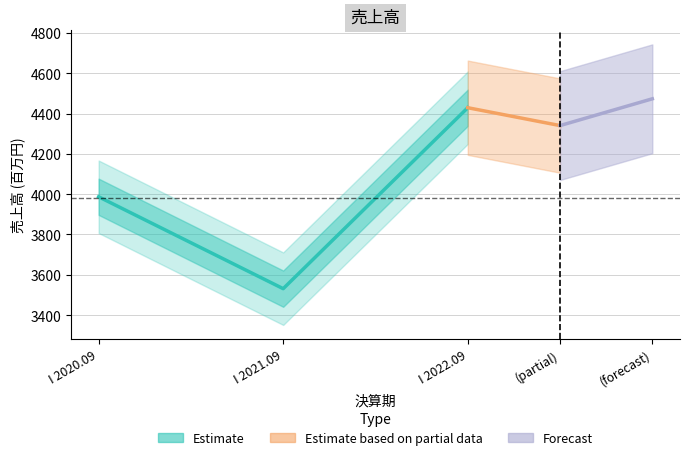

What is the approximate value at I 2021.09, to the nearest 10?

3530